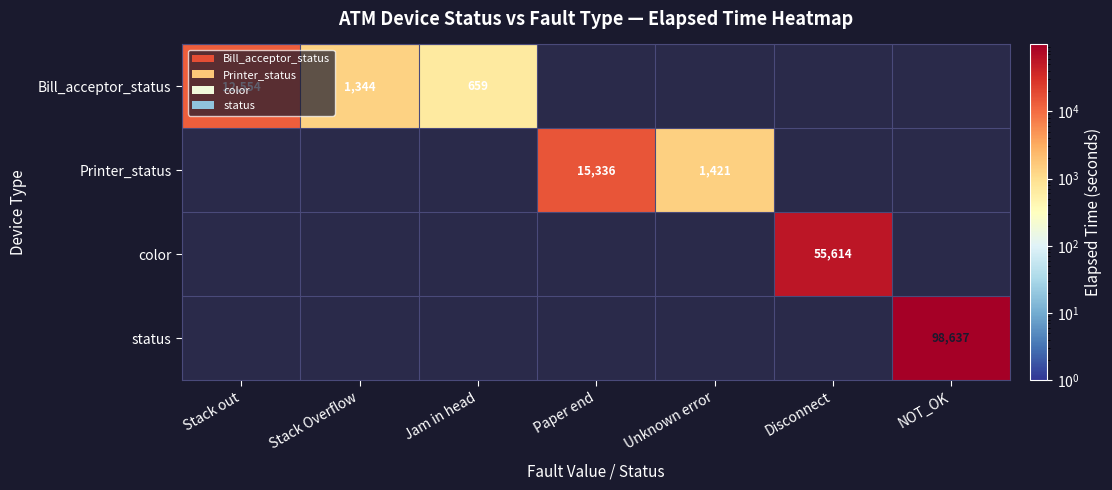

The value of Printer_status at Paper end is 25772. True or false?

False